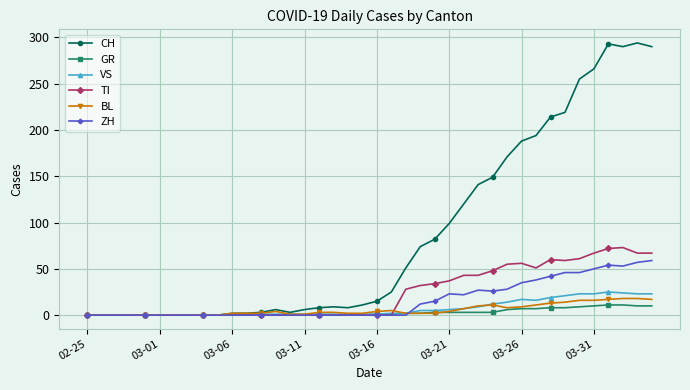

What is the maximum value for ZH?

59